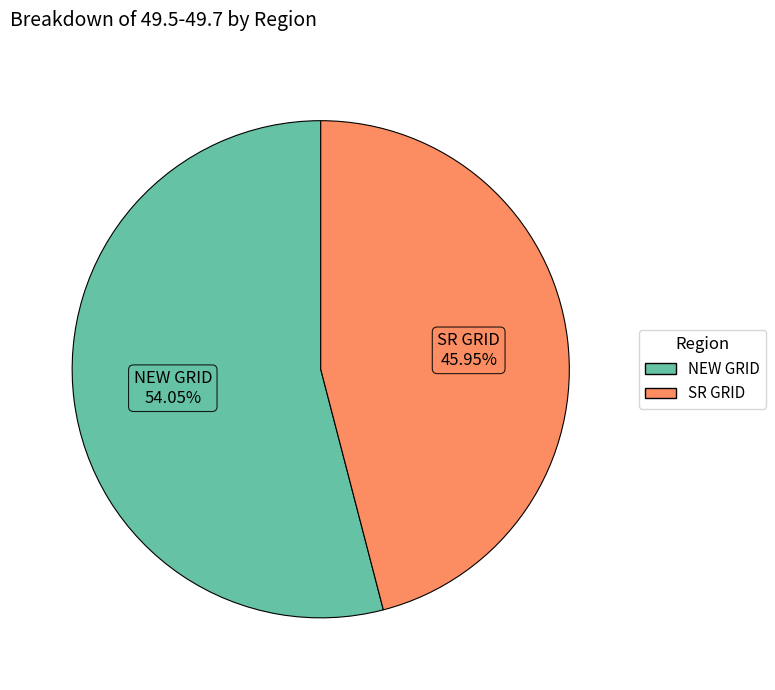

To the nearest percent, what portion does NEW GRID represent?

54%